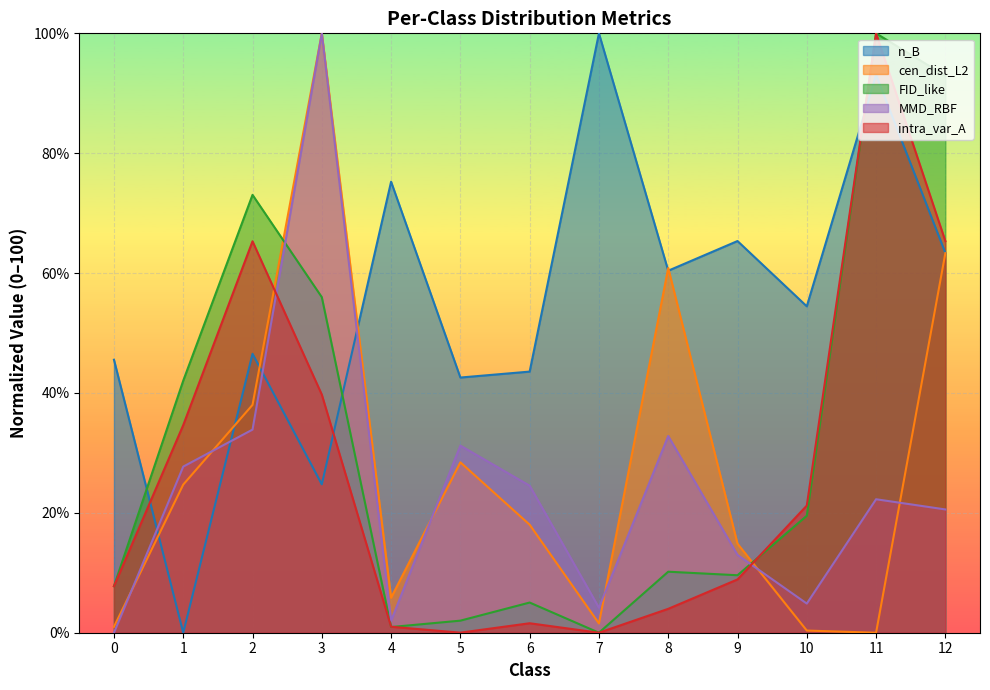

What are all the series names shown in the legend?

n_B, cen_dist_L2, FID_like, MMD_RBF, intra_var_A